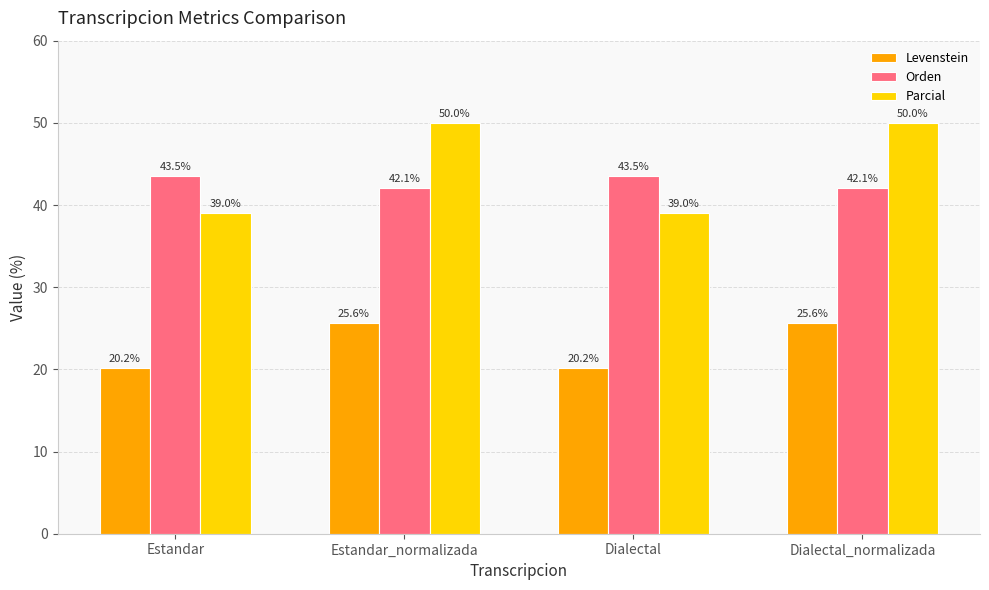

The Levenstein series shows 8.0 at Dialectal. True or false?

False